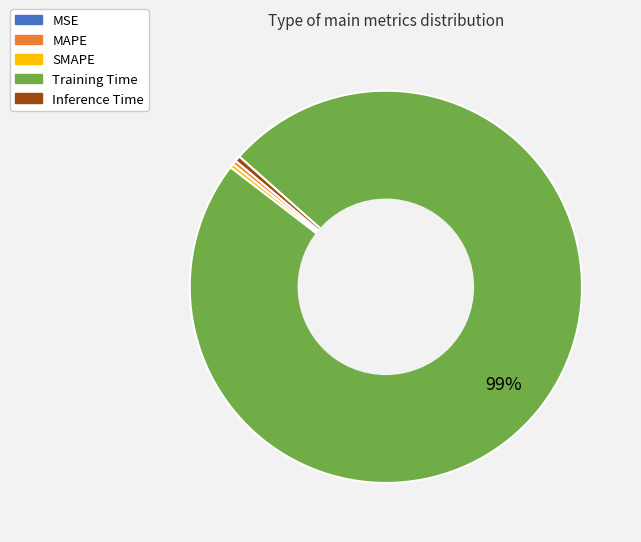

To the nearest percent, what is the average slice percentage?

20%